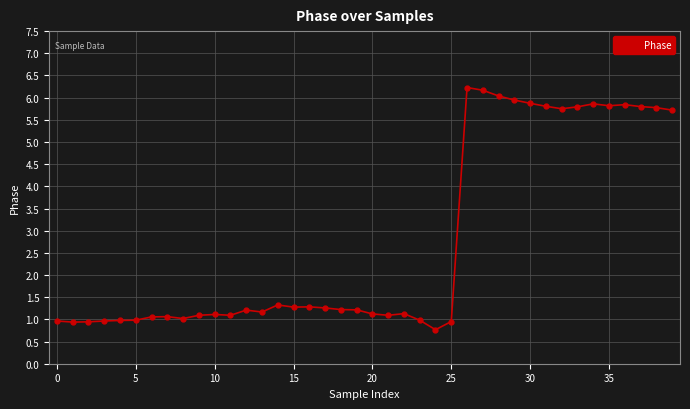

What is the difference between the maximum and minimum values?

5.5